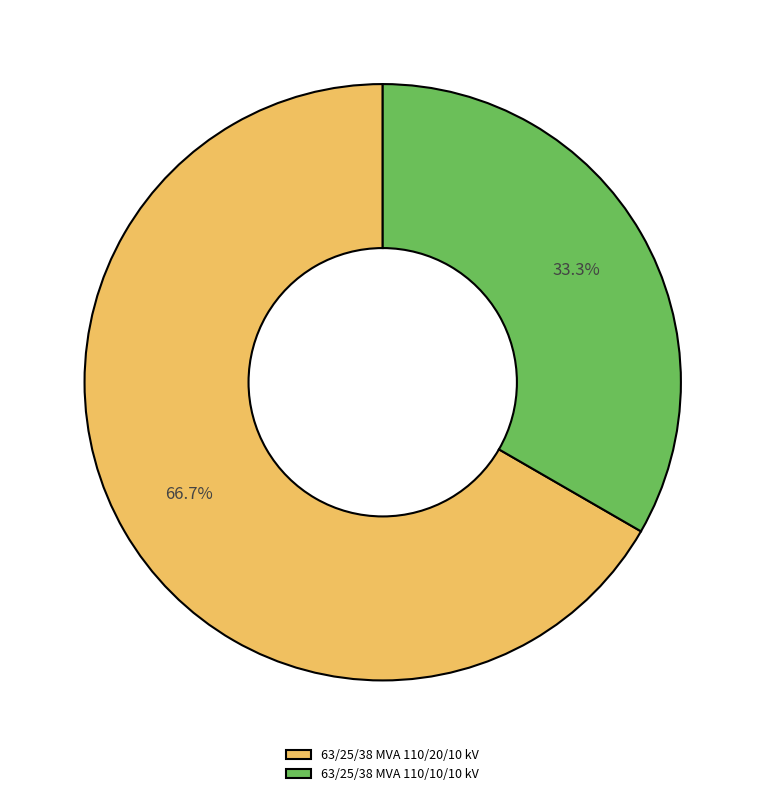

What percentage is NOT represented by 63/25/38 MVA 110/20/10 kV?

33.3%